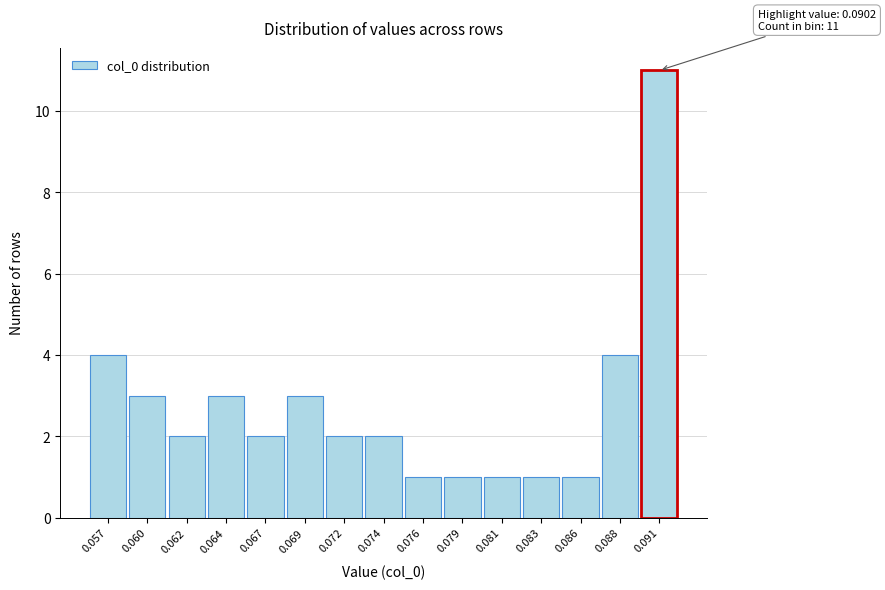

Reading left to right, transcribe all the data shown in this chart.

4	3	2	3	2	3	2	2	1	1	1	1	1	4	11